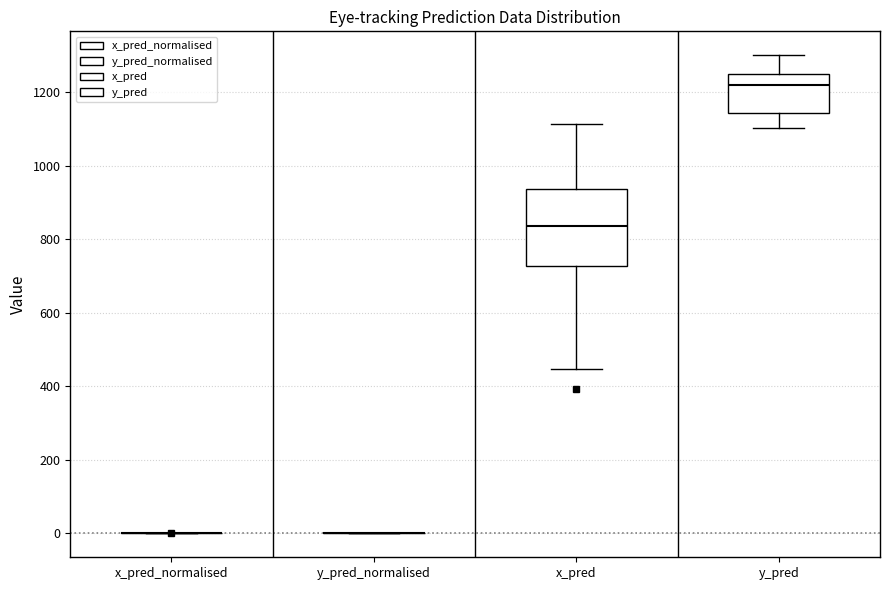

Reading left to right, read every box against the y-axis: the position of its median line, the range the box covers, and the ends of its whiskers. The values are not printed on the chart, so give them approximately, as read against the axis.

x_pred_normalised: box collapsed to a line at 0, whiskers 0 to 0
y_pred_normalised: box collapsed to a line at 0, whiskers 0 to 0
x_pred: median 840, box 720 to 940, whiskers 440 to 1120
y_pred: median 1220, box 1140 to 1240, whiskers 1100 to 1300